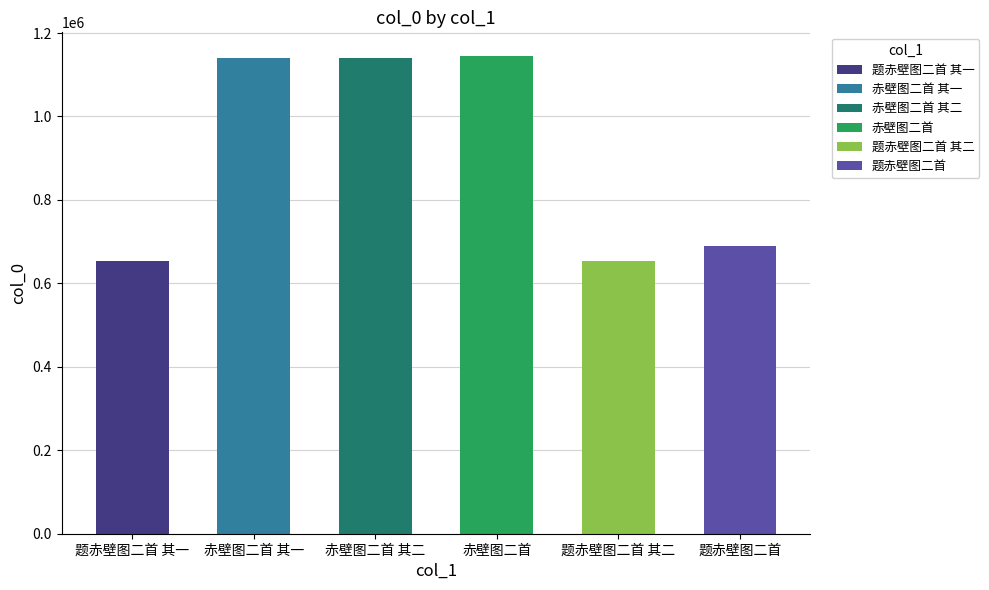

Rank the categories by value from highest to lowest.

赤壁图二首, 赤壁图二首 其一, 赤壁图二首 其二, 题赤壁图二首, 题赤壁图二首 其二, 题赤壁图二首 其一